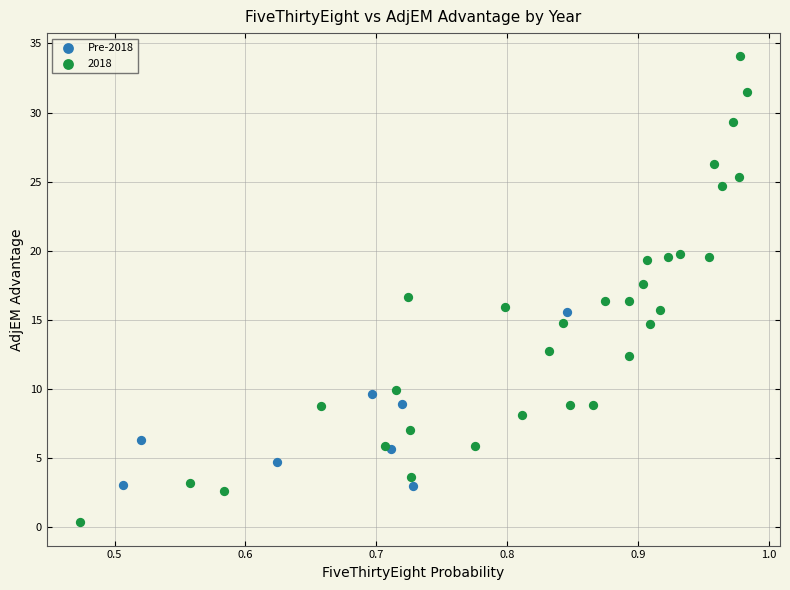

Which series has the widest spread of Y values?

2018